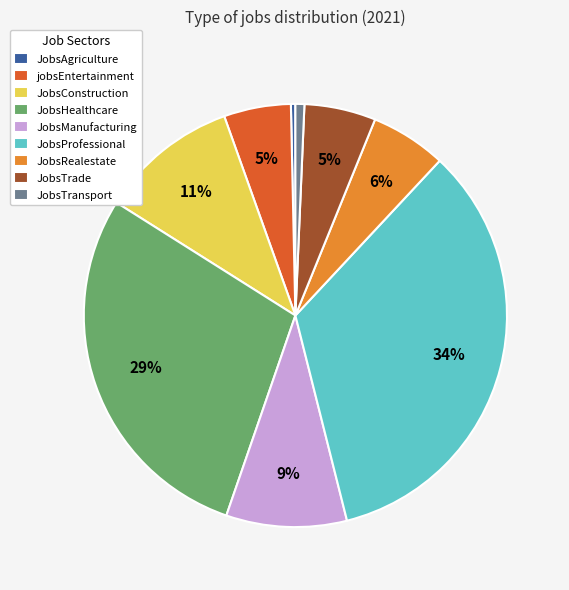

To the nearest percent, what is the average slice percentage?

11%